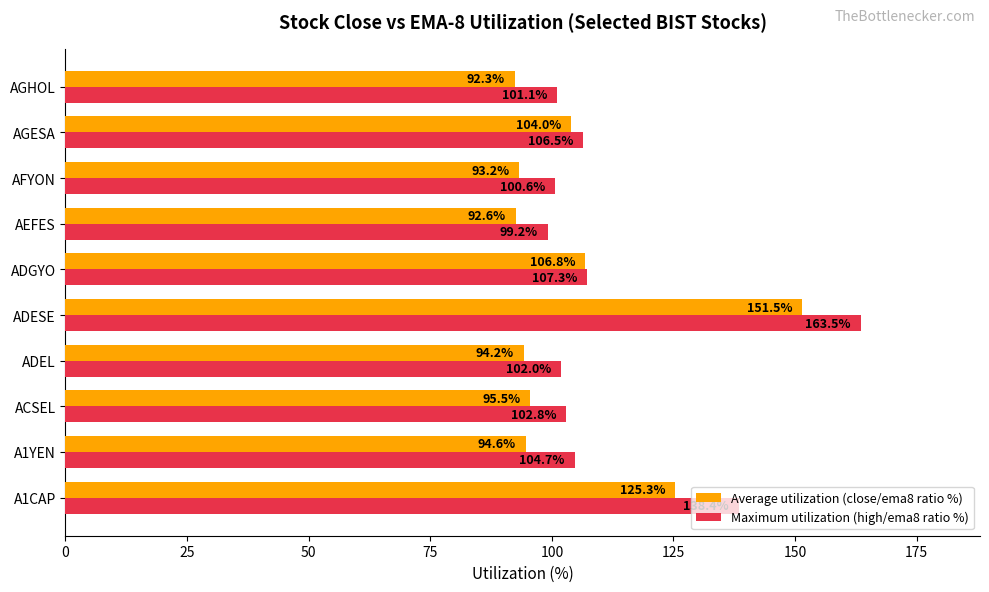

Which series changed the most between ACSEL and AEFES?

Maximum utilization (high/ema8 ratio %)